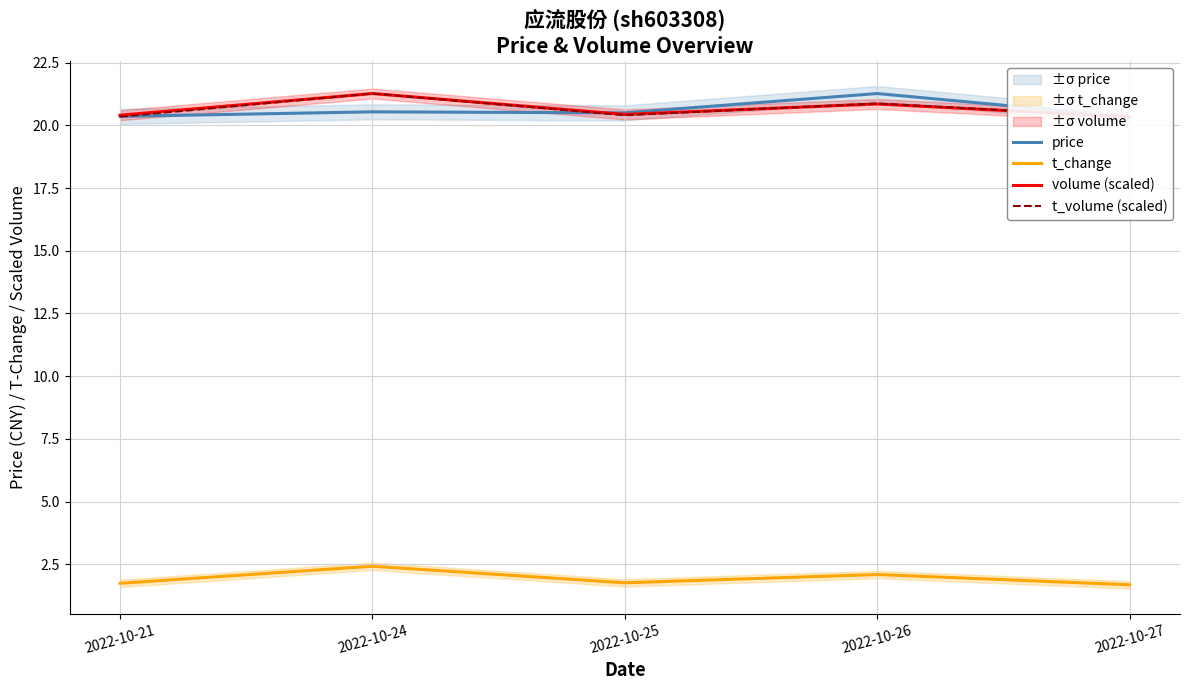

At which label does t_volume (scaled) reach its peak?

2022-10-24